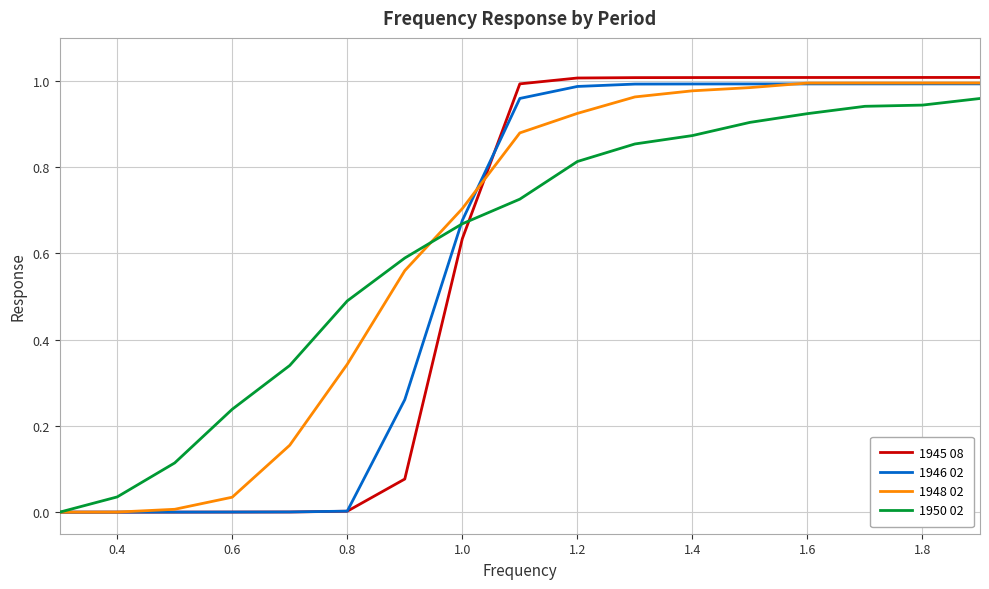

Which series has the widest spread of values?

1945 08